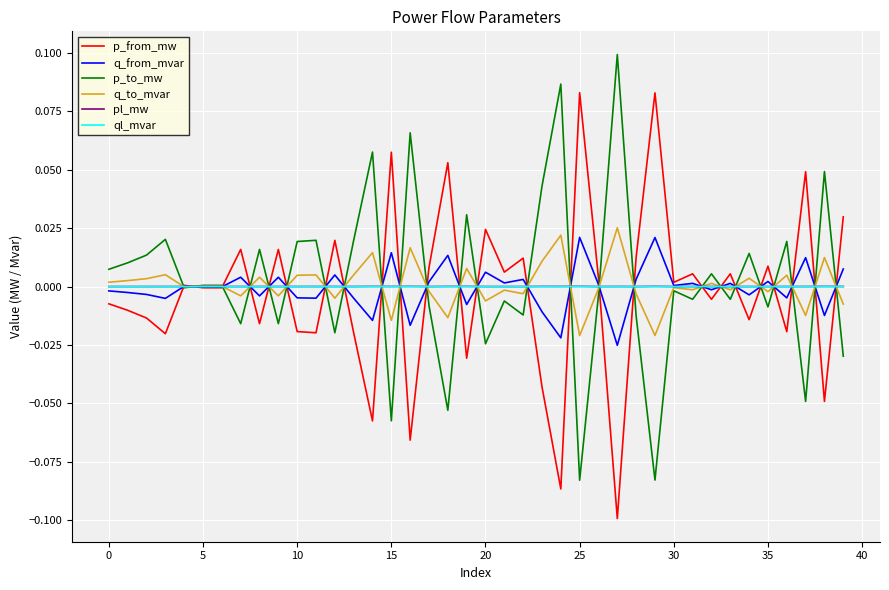

True or false: pl_mw has more than 1 points higher than both neighbors.

True